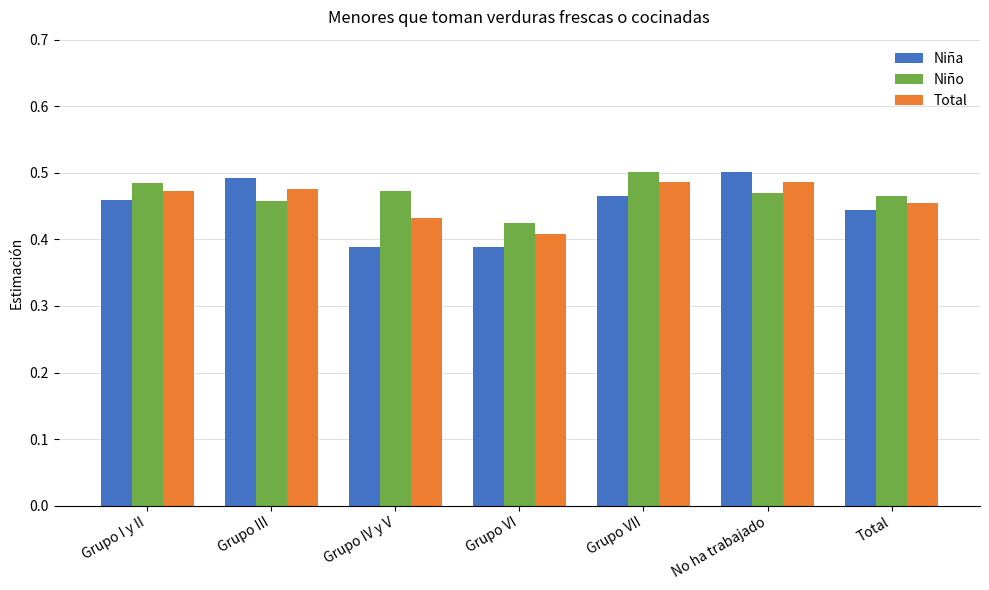

Is the value of Niña at No ha trabajado greater than the value of Niño at No ha trabajado?

Yes